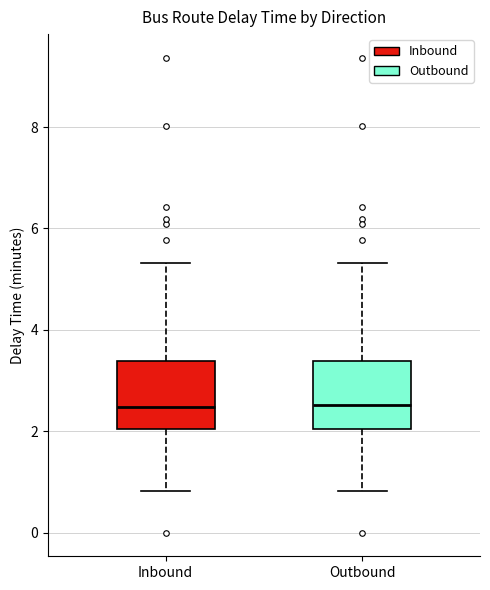

Reading left to right, transcribe this box plot: for each box, give where its median line is, the range the box spans, and where its two whiskers end, as read against the y-axis. The values are not printed on the chart, so give them approximately, as read against the axis.

Inbound: median 2.4, box 2.0 to 3.4, whiskers 0.8 to 5.4
Outbound: median 2.6, box 2.0 to 3.4, whiskers 0.8 to 5.4